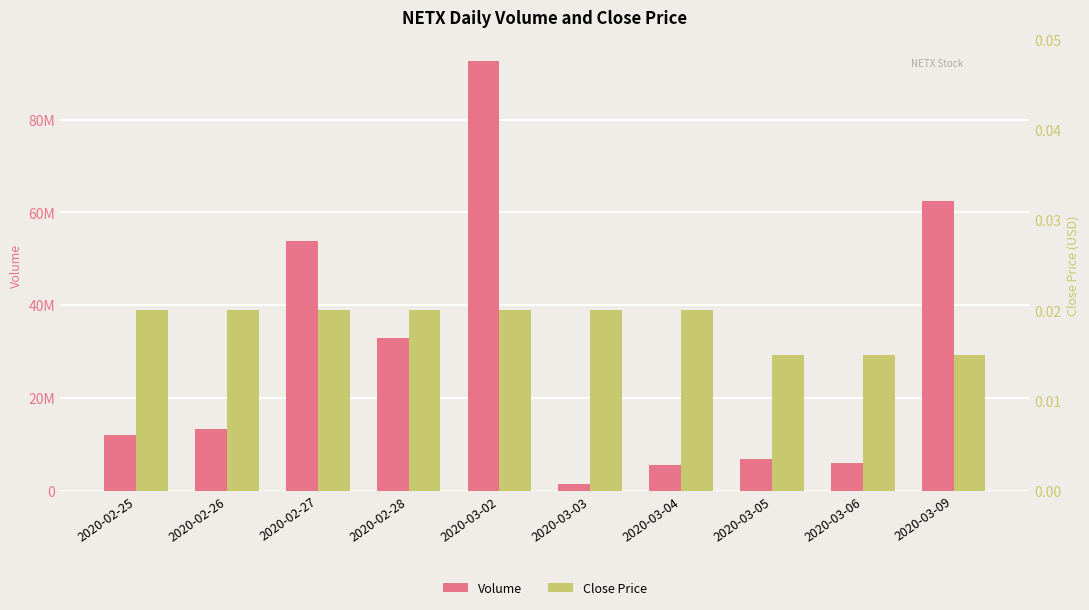

What is the difference between the maximum and second lowest values in the Volume series?

87097500.0